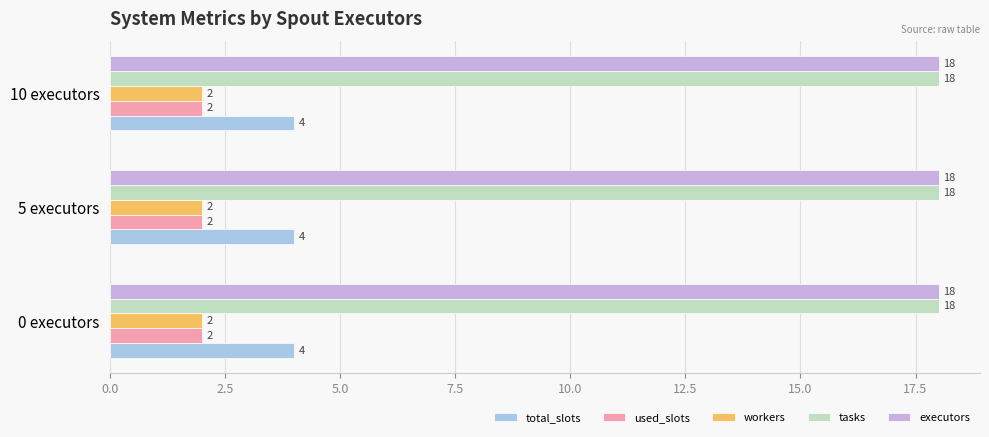

What is the difference between the highest and lowest values at 5 executors?

16